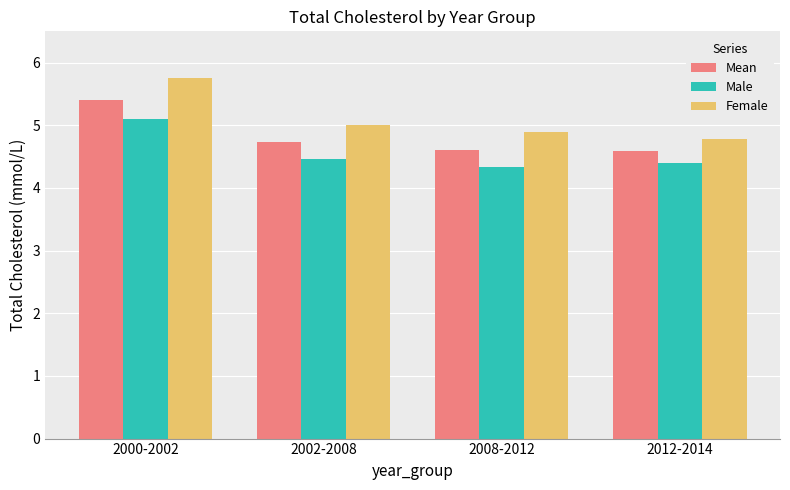

What is the total value across all series at 2000-2002?

16.3